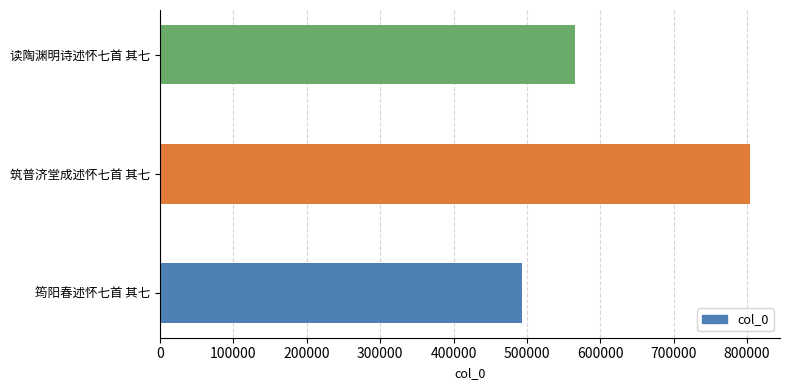

At which category does the chart reach its peak across all series?

筑普济堂成述怀七首 其七